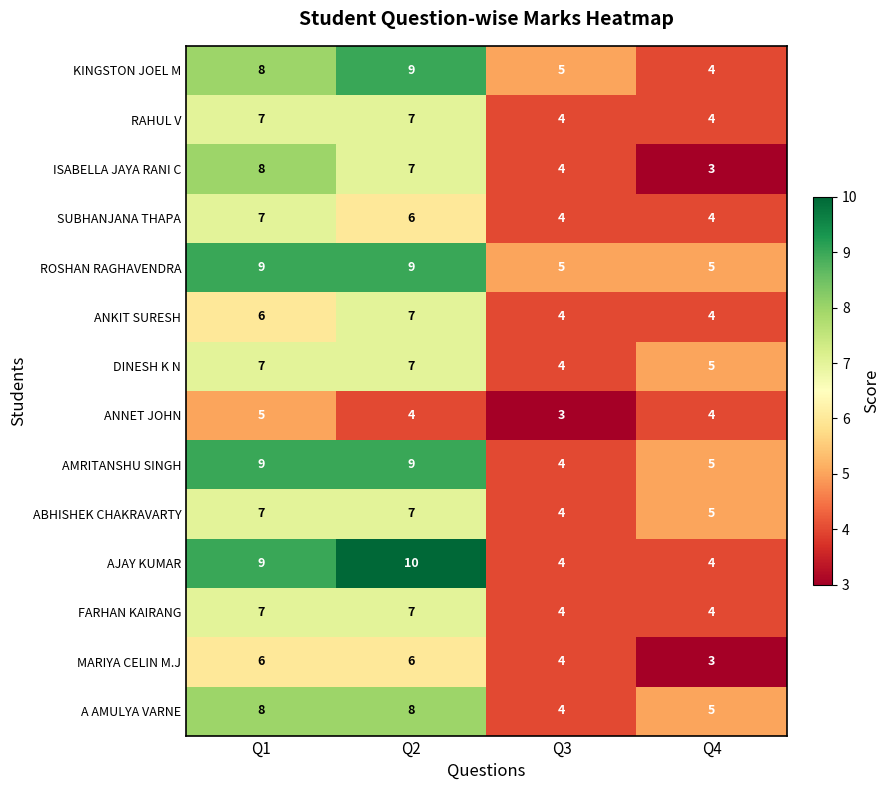

At which label does A AMULYA VARNE reach its minimum?

Q3